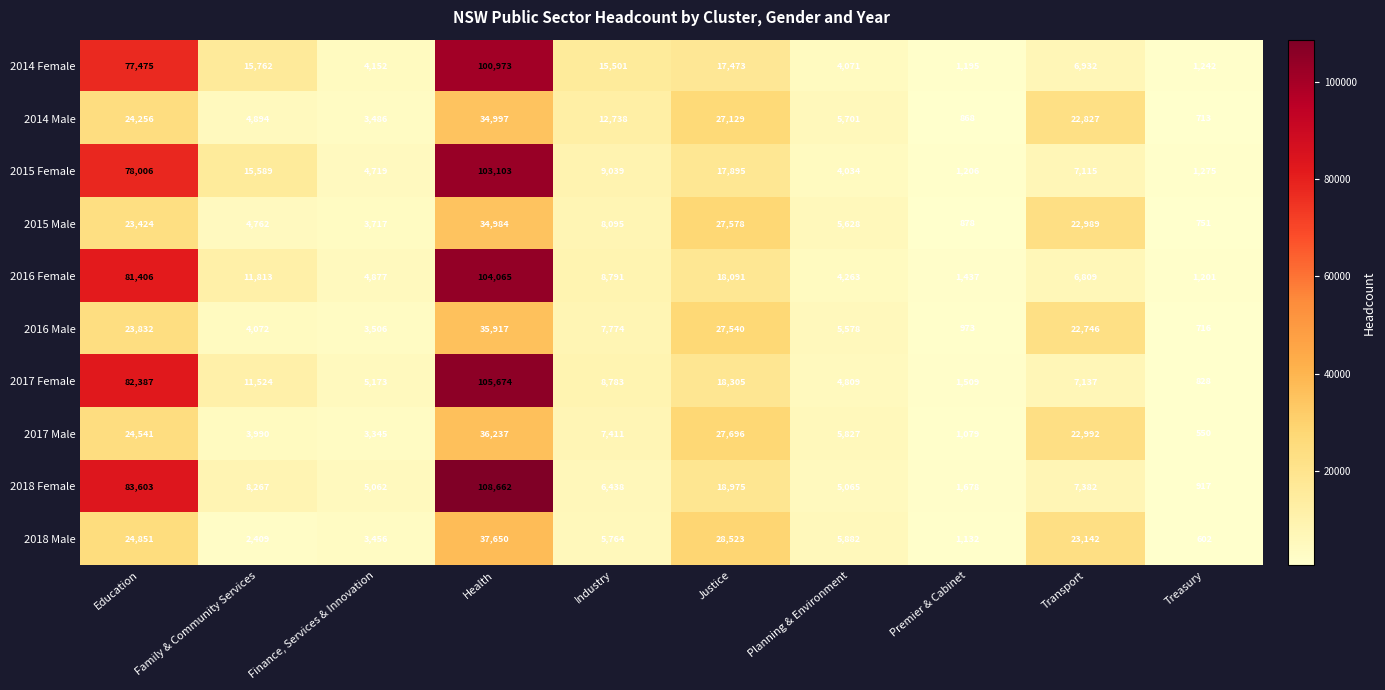

The value of 2016 Male at Health is 35917. True or false?

True